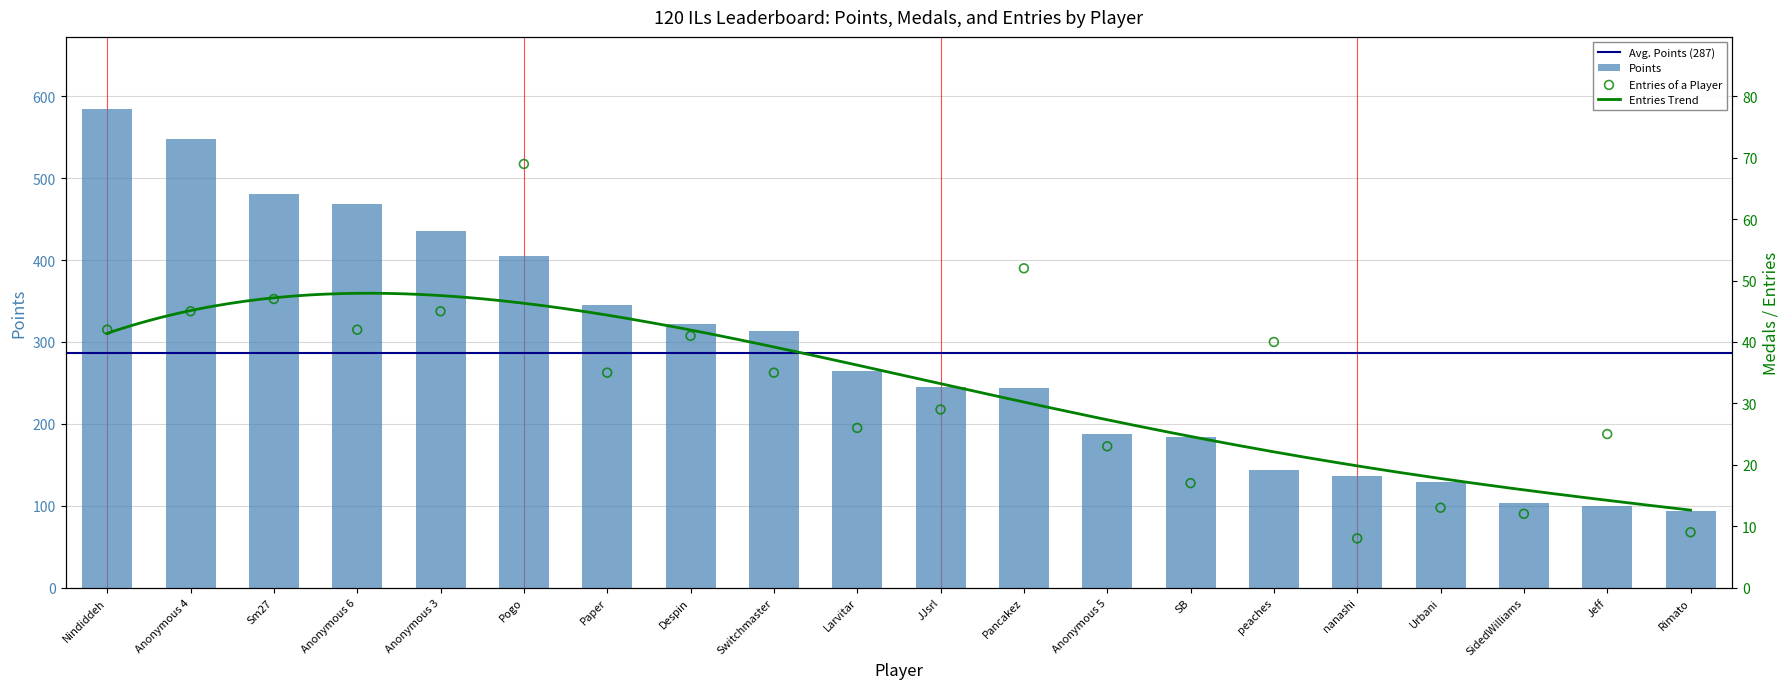

At how many categories does at least one series exceed 358?

6